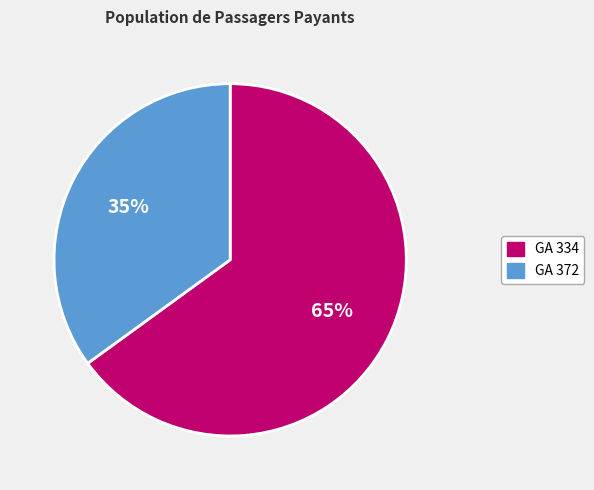

How many slices are in this pie chart?

2